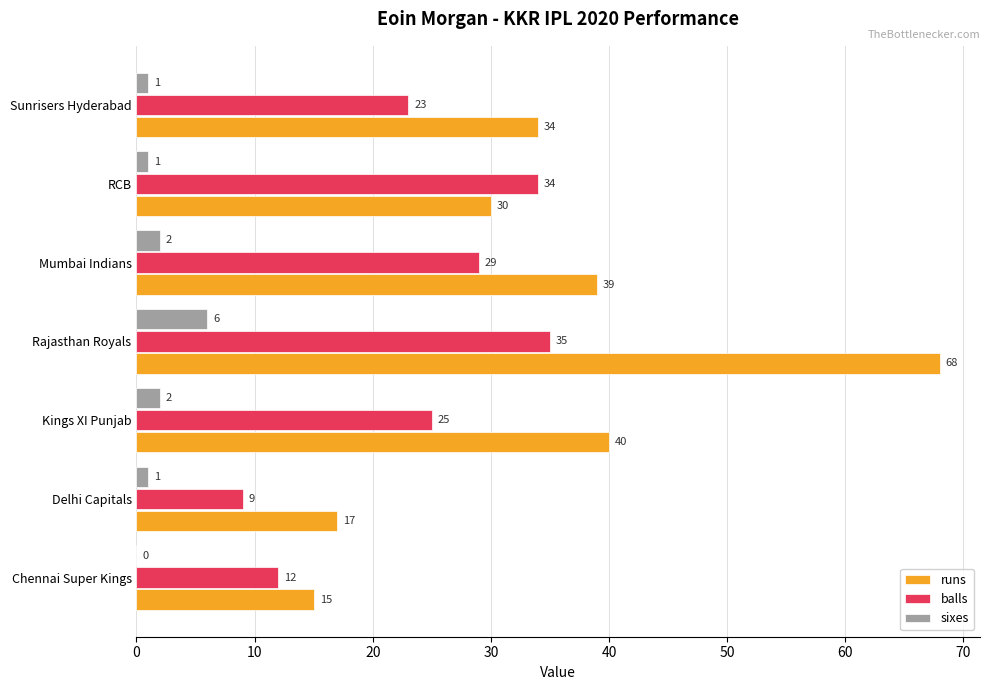

Which series changed the most between Delhi Capitals and Kings XI Punjab?

runs